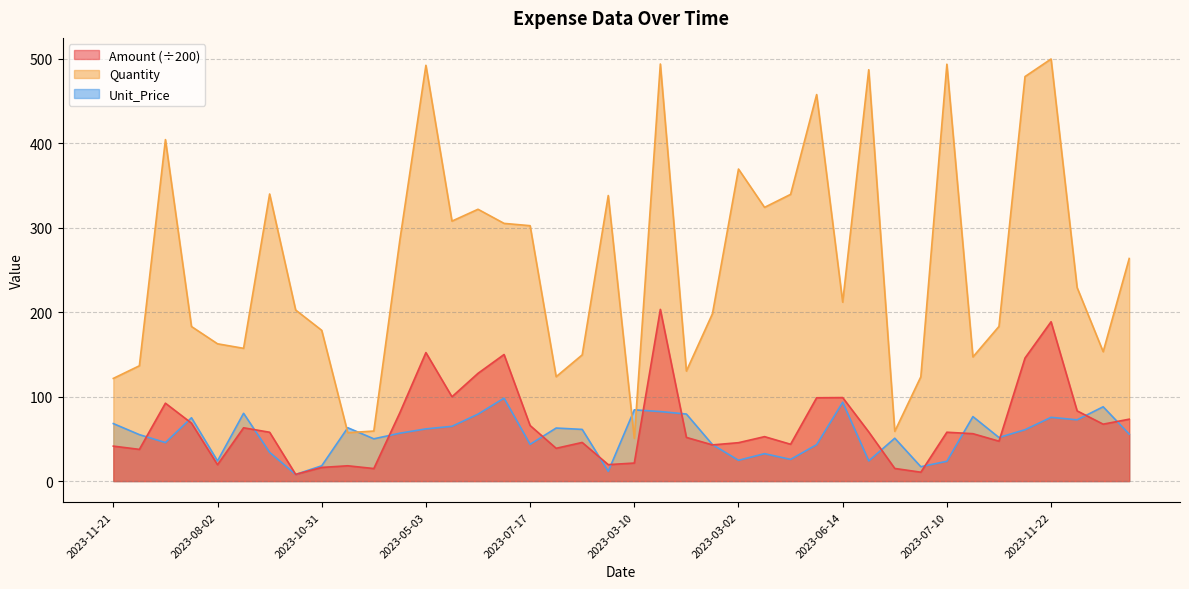

At 2023-10-07, list the series in order from largest to smallest.

Quantity, Unit_Price, Amount